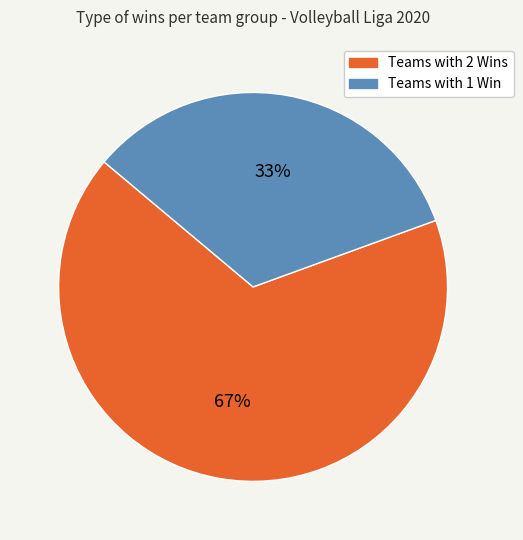

Is there any slice that represents more than half of the pie?

Yes